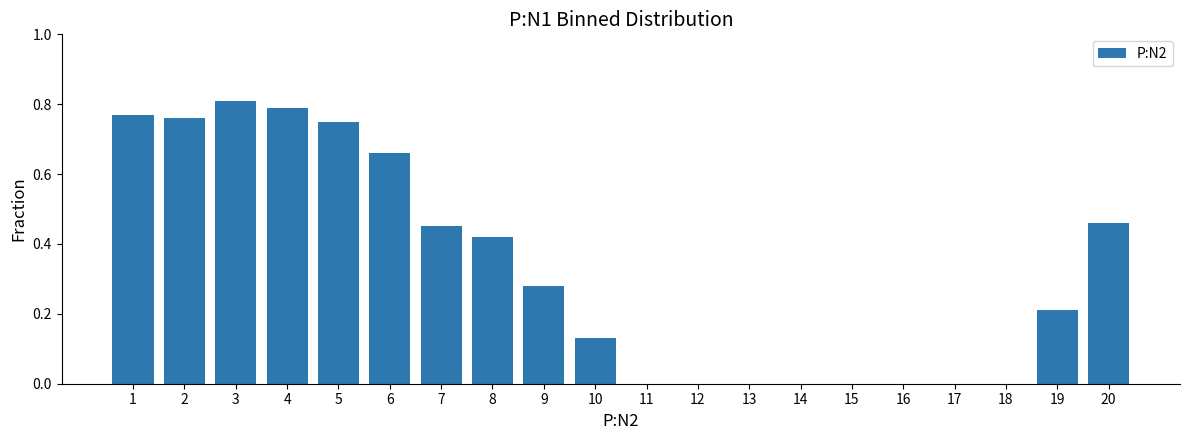

Which category has the highest value across all series?

3